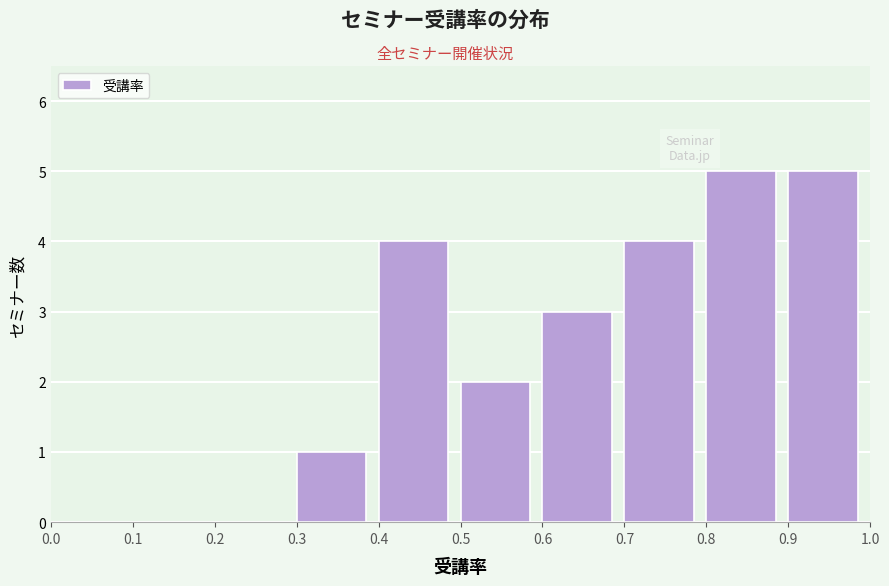

Reading left to right, transcribe this chart: for each bar, give the range it covers on the x-axis and its height. The values are not printed on the chart, so give them approximately, as read against the axis.

0.0 to 0.1: 0
0.1 to 0.2: 0
0.2 to 0.3: 0
0.3 to 0.4: 1
0.4 to 0.5: 4
0.5 to 0.6: 2
0.6 to 0.7: 3
0.7 to 0.8: 4
0.8 to 0.9: 5
0.9 to 1.0: 5